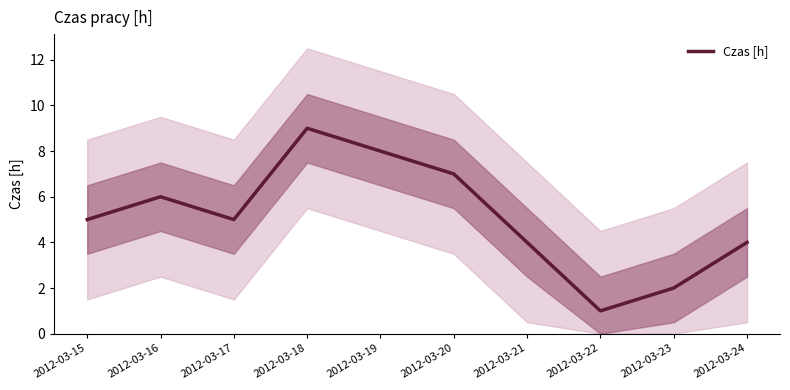

How many lines are shown in the chart?

1